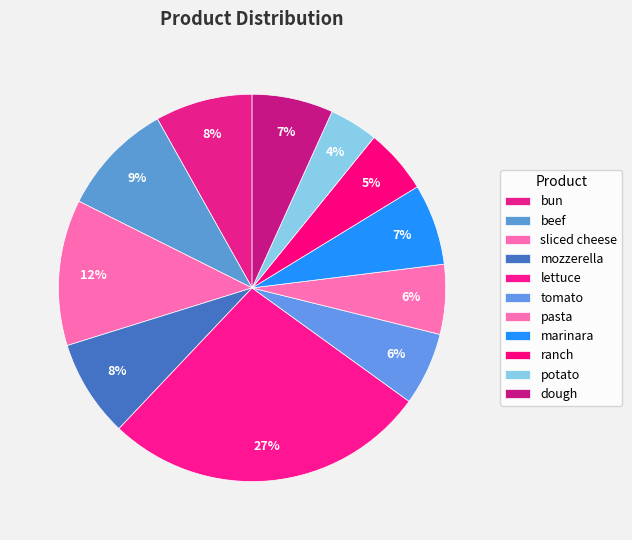

True or false: tomato accounts for 1% of the total.

False